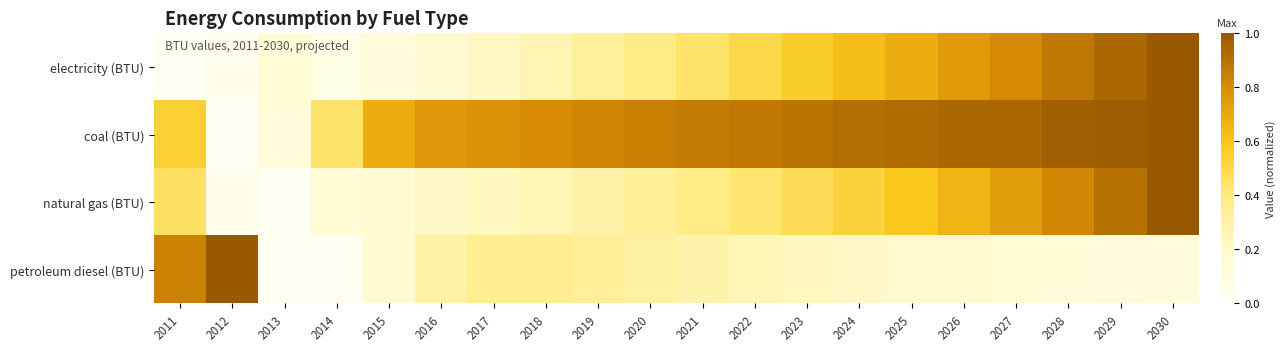

List the series in order of their peak value, highest first.

electricity (BTU), coal (BTU), natural gas (BTU), petroleum diesel (BTU)